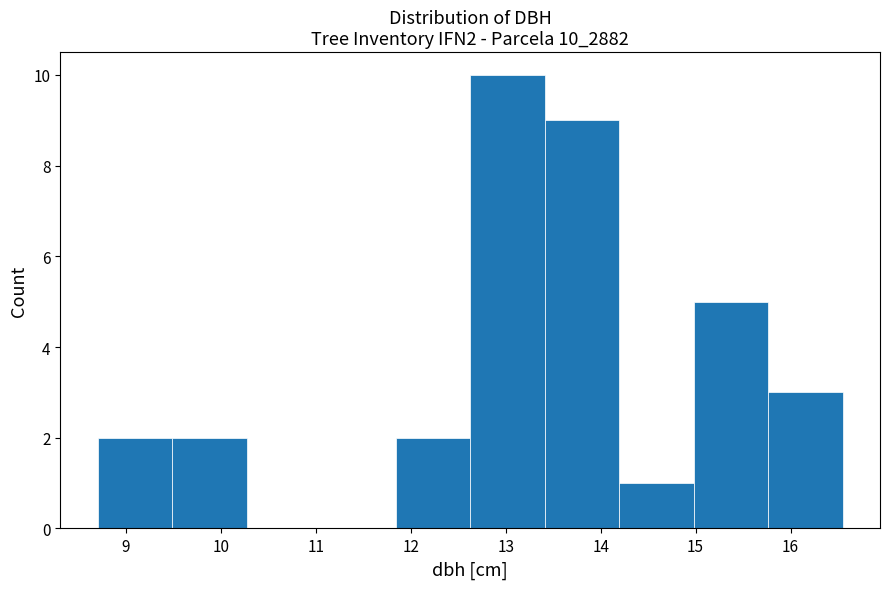

Reading left to right, transcribe this chart: for each bar, give the range it covers on the x-axis and its height. Neither the bar edges nor the heights are printed on the chart, so give them approximately, as read against the axes.

8.7 to 9.5: 2
9.5 to 10.3: 2
10.3 to 11.1: 0
11.1 to 11.8: 0
11.8 to 12.6: 2
12.6 to 13.4: 10
13.4 to 14.2: 9
14.2 to 15.0: 1
15.0 to 15.8: 5
15.8 to 16.6: 3